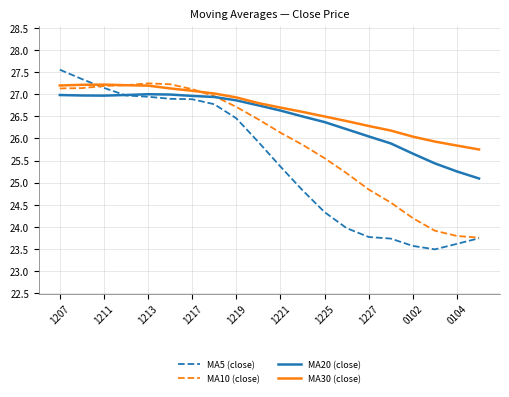

After their last crossing, which series has the higher values: MA30 (close) or MA5 (close)?

MA30 (close)